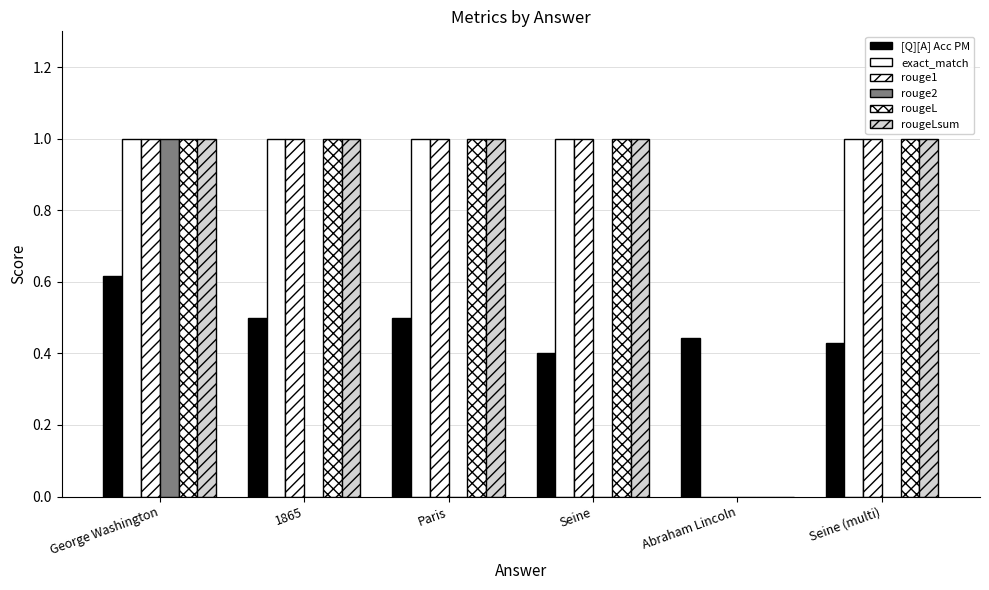

The value of rouge2 at Abraham Lincoln is 0.0. True or false?

True